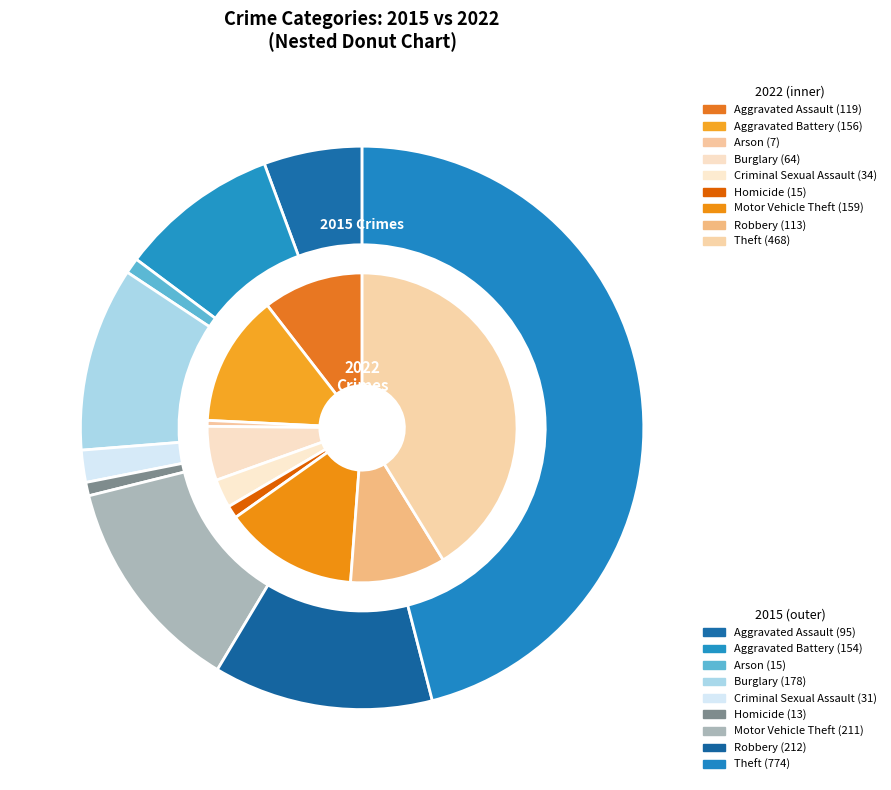

The 7 slice represents 1% of the pie. True or false?

False